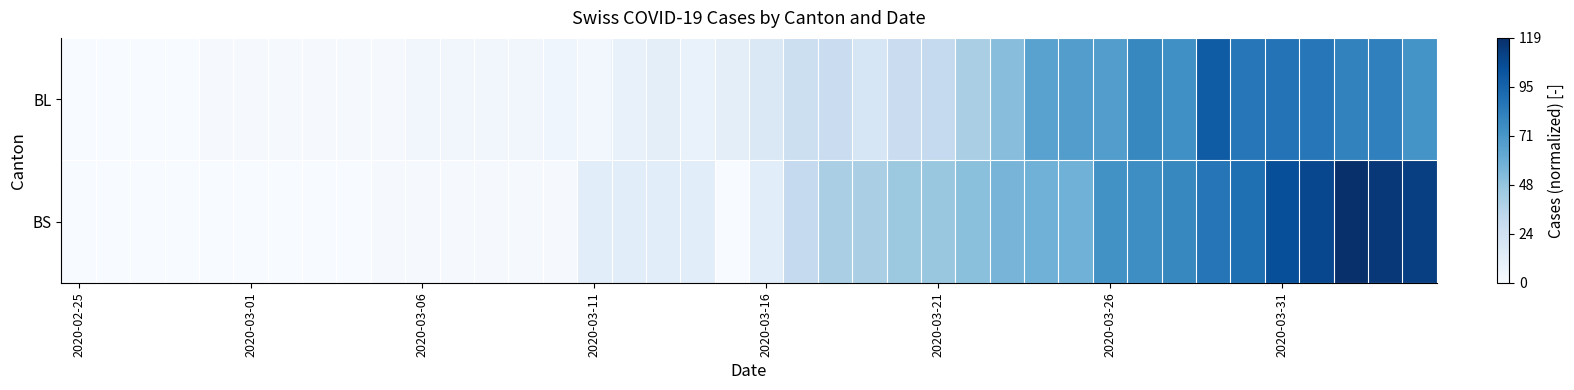

Which series has the largest range (max minus min)?

BS